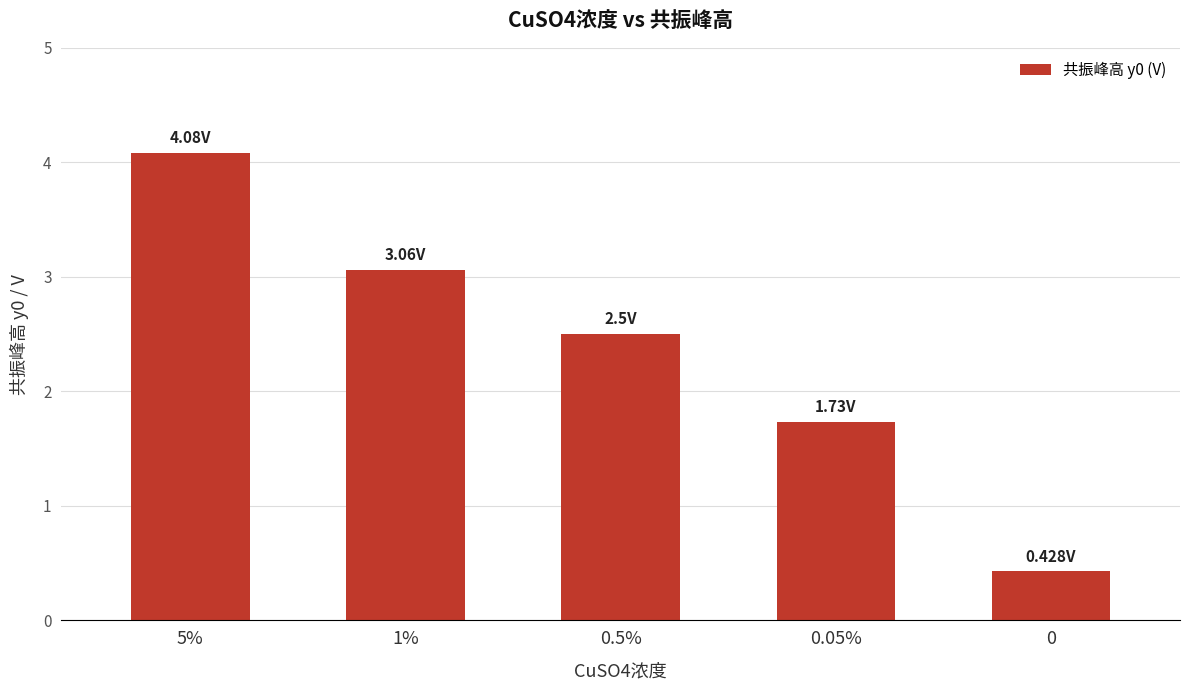

What is the change in value from 5% to 0.5%?

-1.6